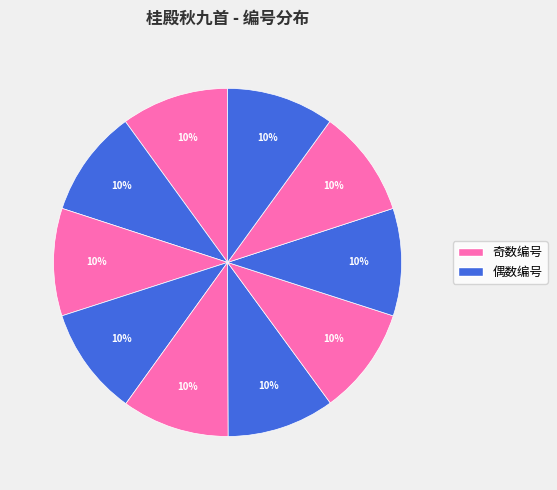

How many segments does this pie chart have?

10